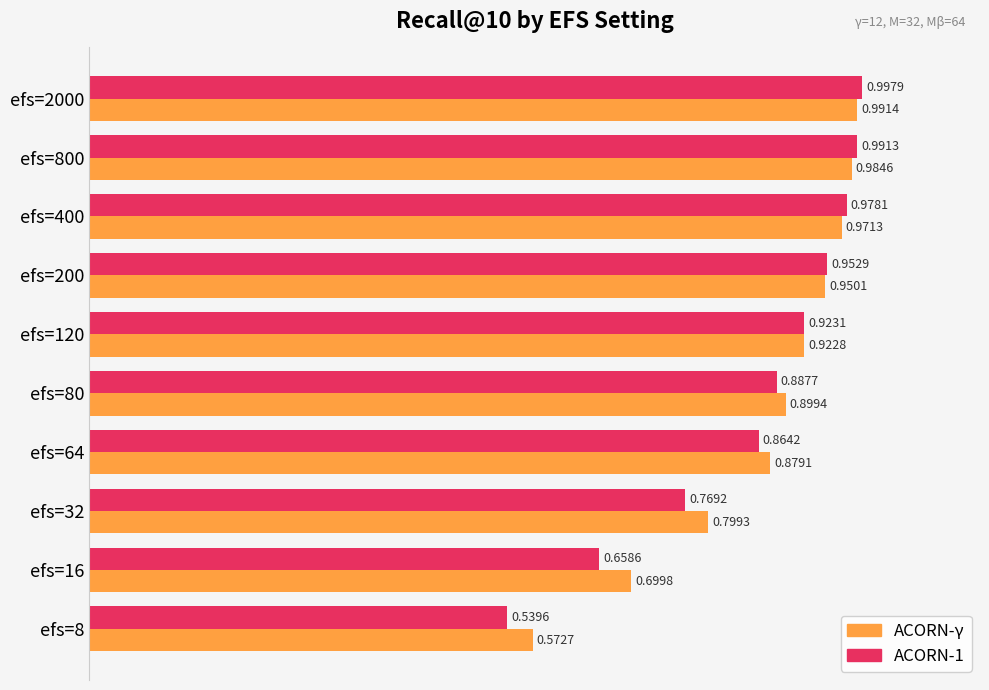

Which series changed the most between efs=64 and efs=800?

ACORN-1